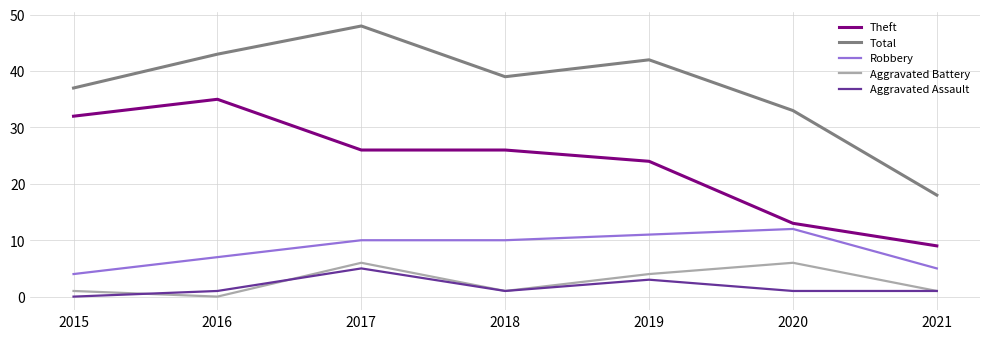

At which category is the sum across all series the highest?

2017